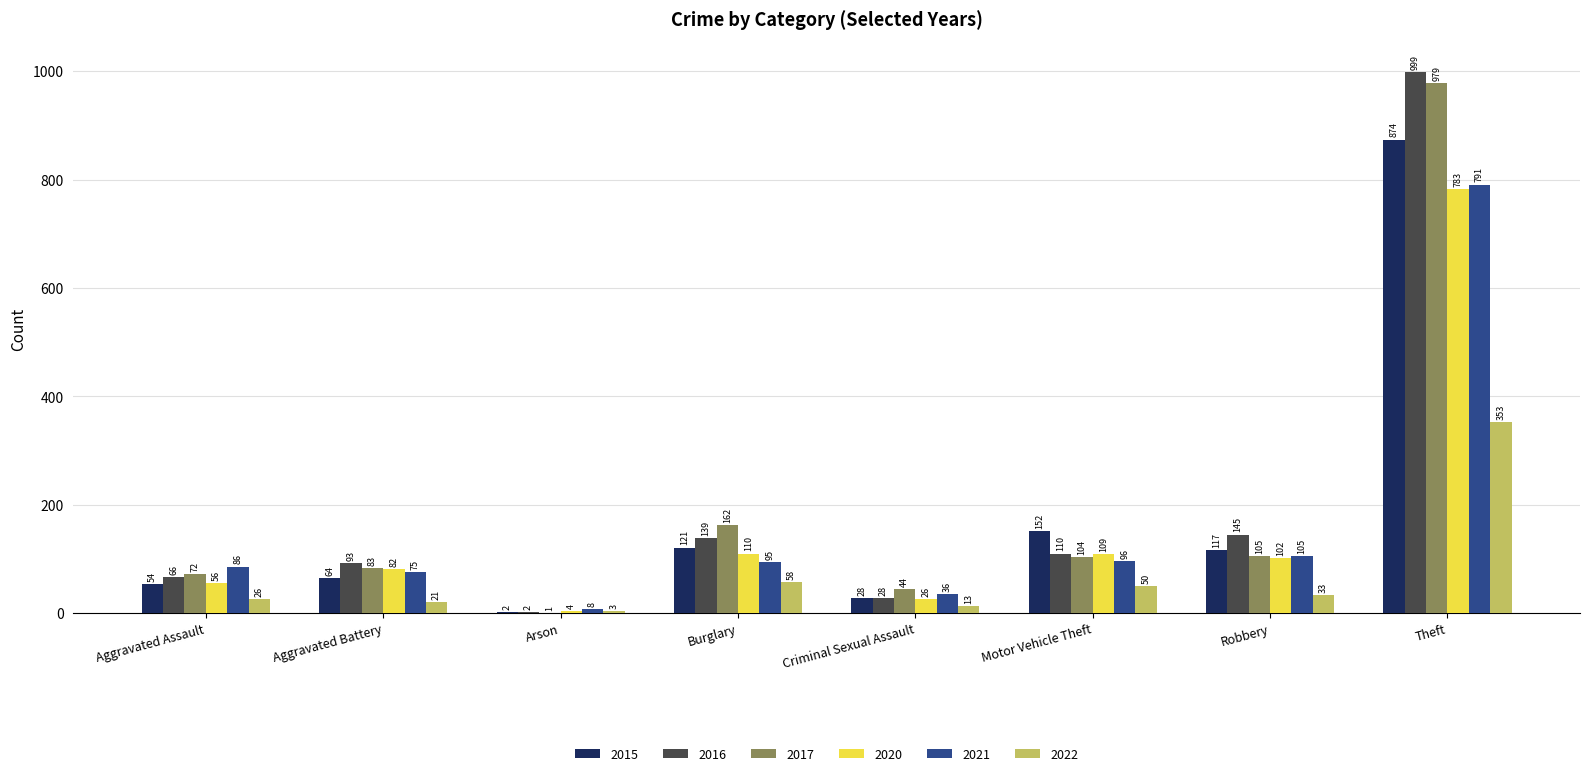

What is the difference between the 2021 values at Aggravated Battery and Robbery?

30